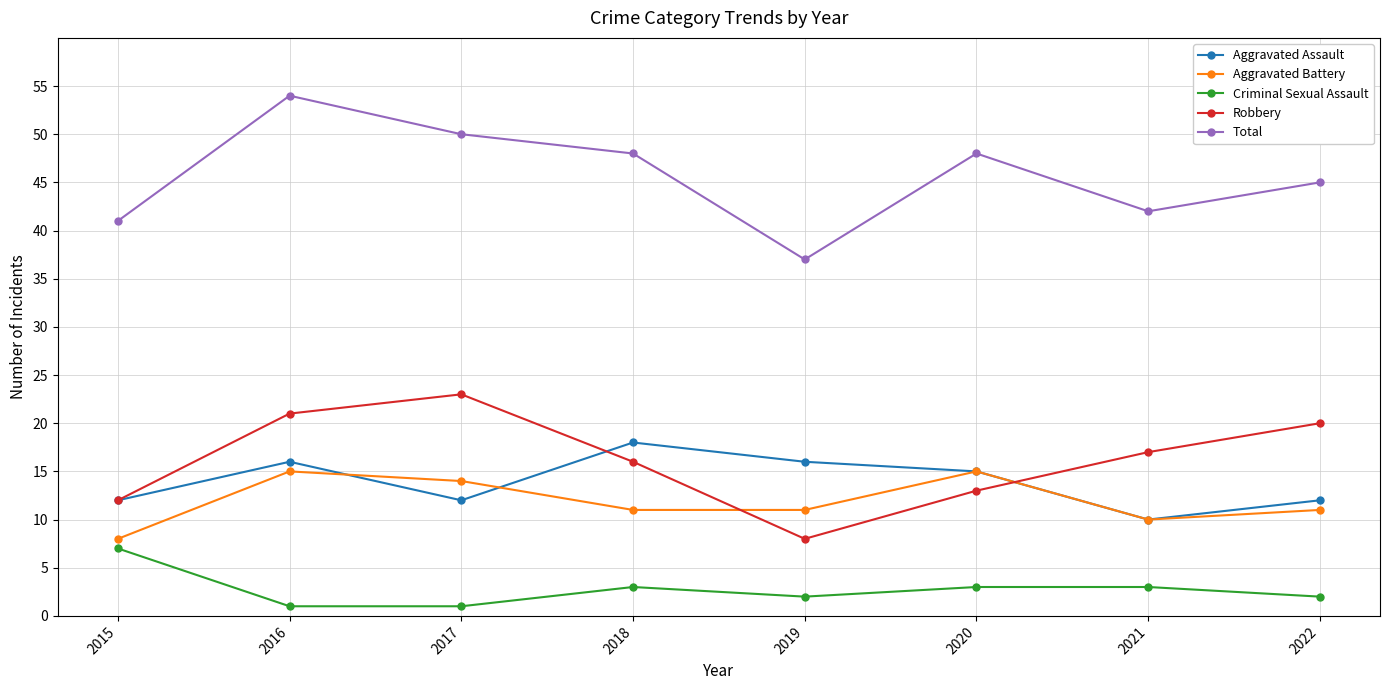

Rank the series by their maximum value, from highest to lowest.

Total, Robbery, Aggravated Assault, Aggravated Battery, Criminal Sexual Assault